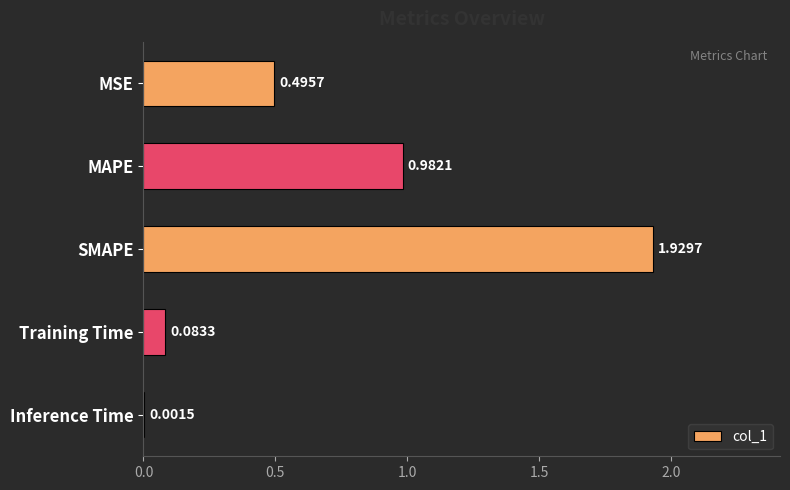

Which label corresponds to the largest value in the chart?

SMAPE